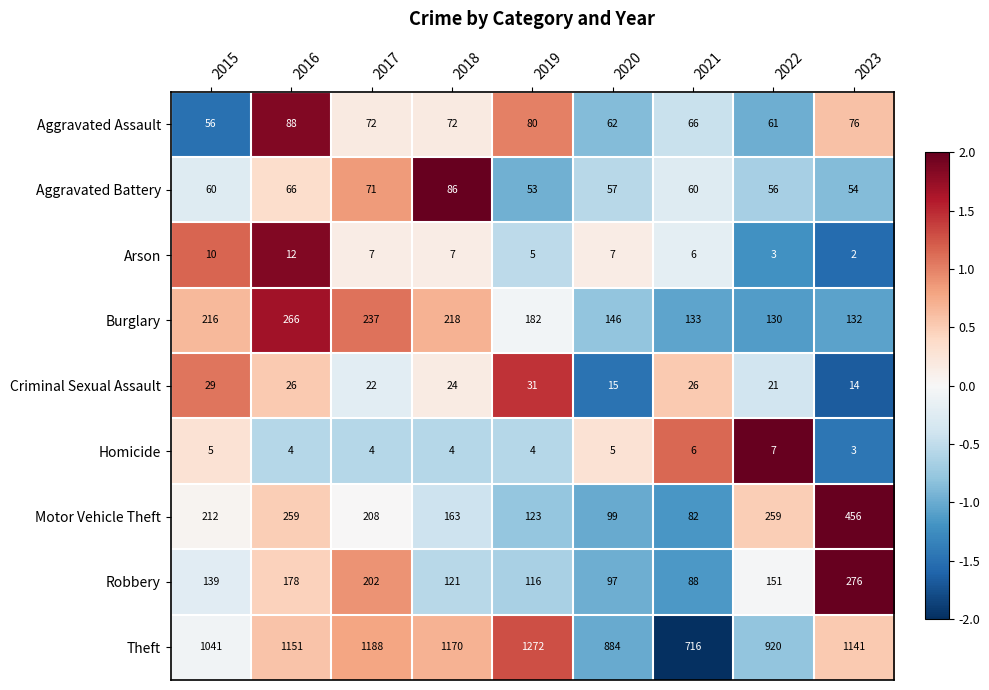

What is the difference between the highest and lowest values at 2015?

1036